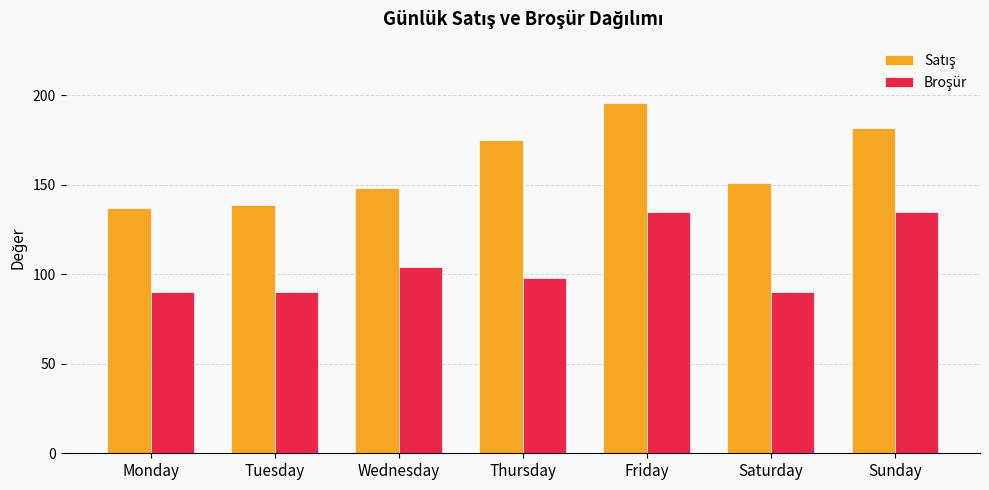

What is the maximum value shown in the chart?

196